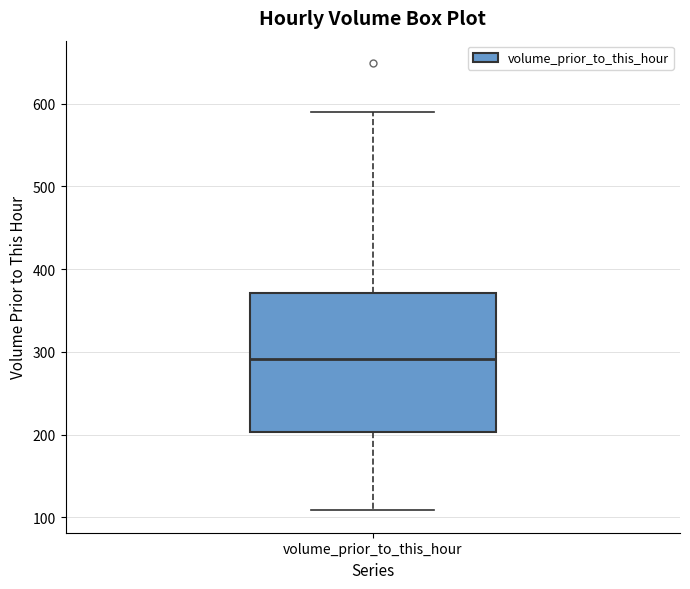

Read this box plot against the y-axis: the position of the median line, the range covered by the box, and the ends of both whiskers. The values are not printed on the chart, so give them approximately, as read against the axis.

median 290, box 200 to 370, whiskers 110 to 590